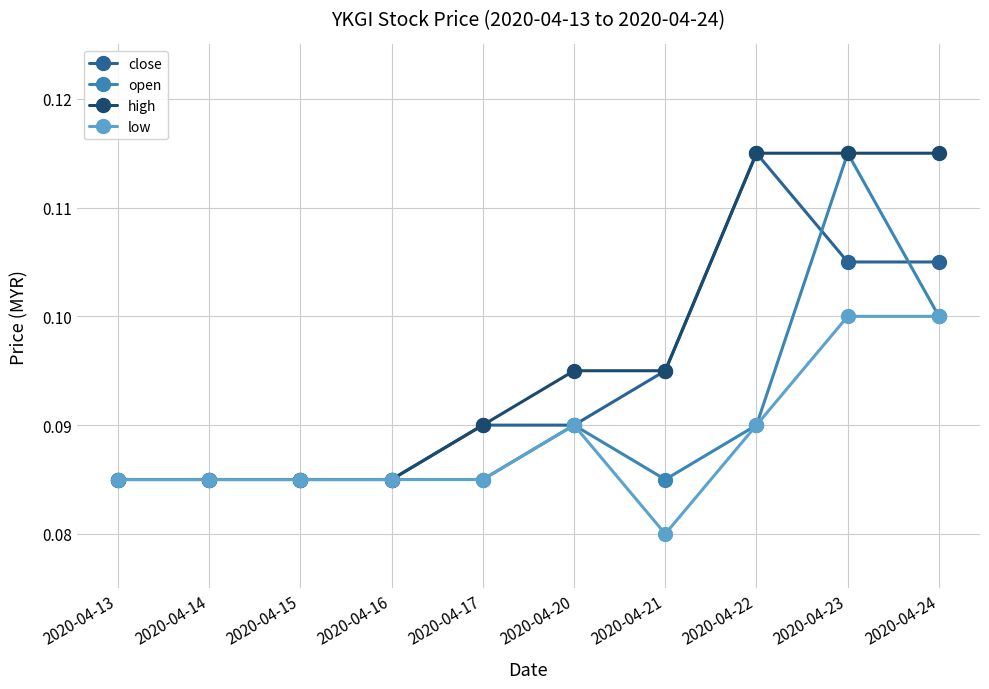

True or false: low has a value of 0.1 at 2020-04-13.

True